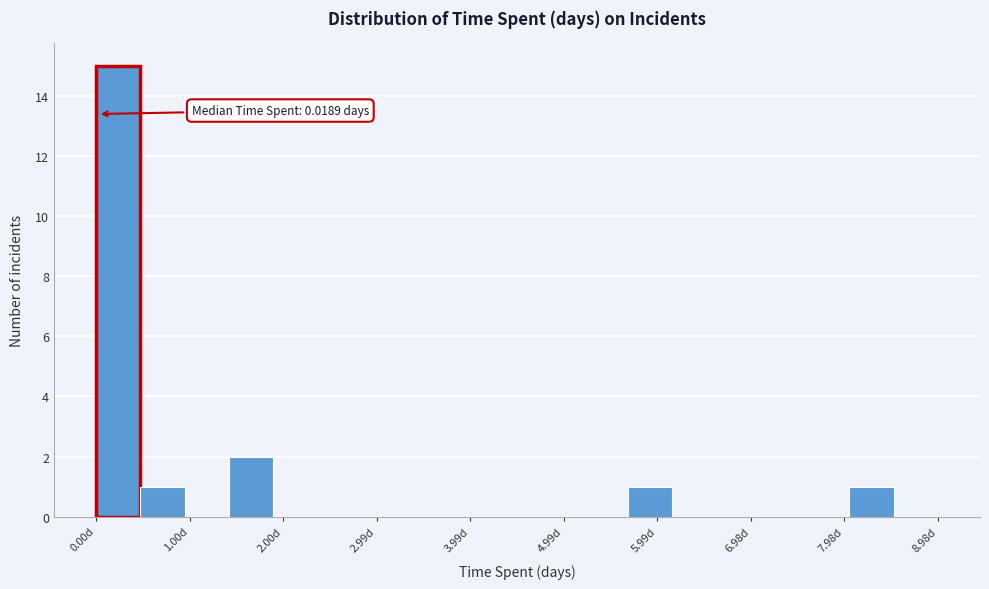

Which range on the x-axis has the tallest bar?

0.0 to 0.5